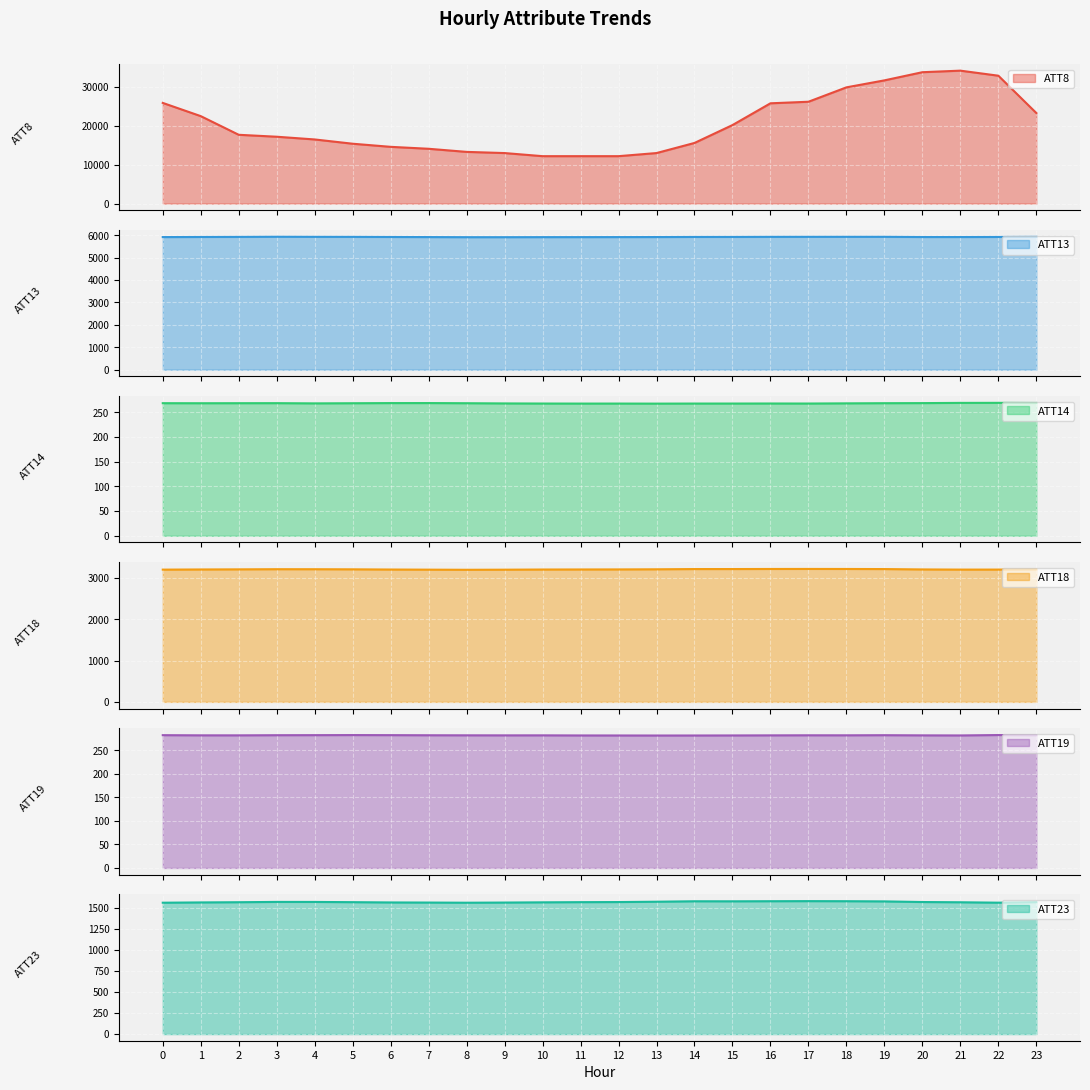

What is the difference between the maximum and minimum values in the ATT23 series?

18.8